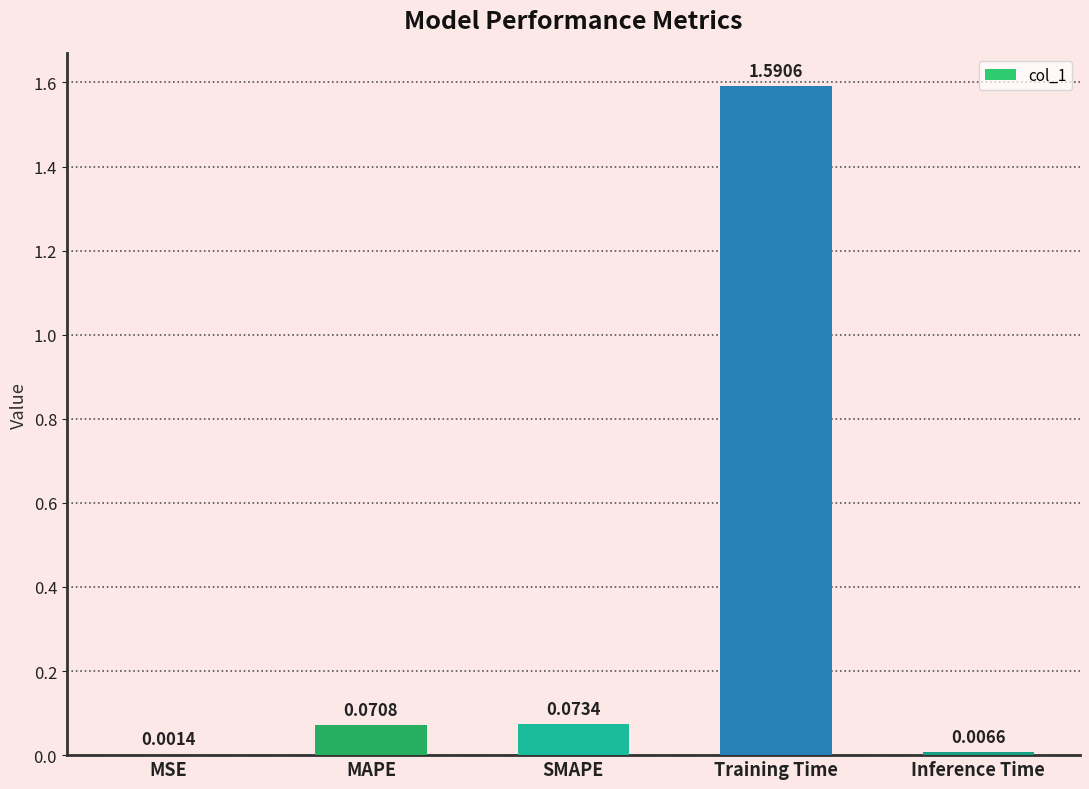

Which label corresponds to the largest value in the chart?

Training Time